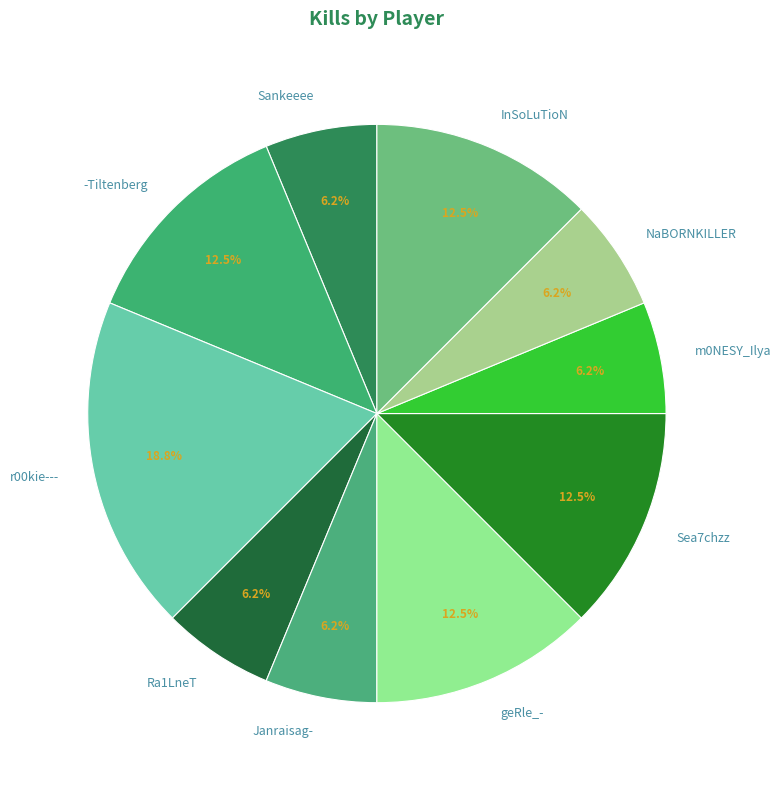

To the nearest percent, what is the difference between the geRle_- and Ra1LneT slice percentages?

6%